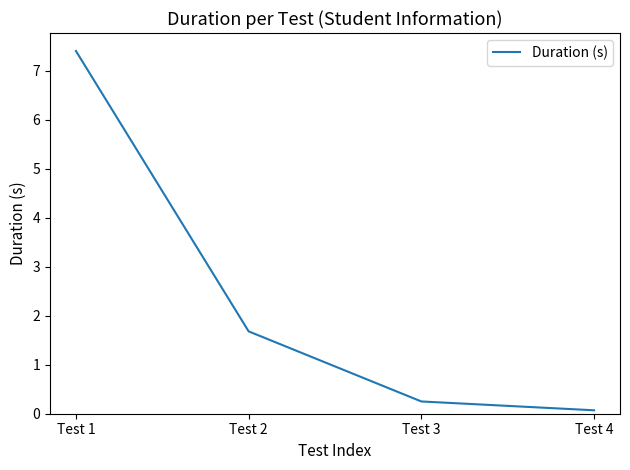

How many values exceed 1?

2